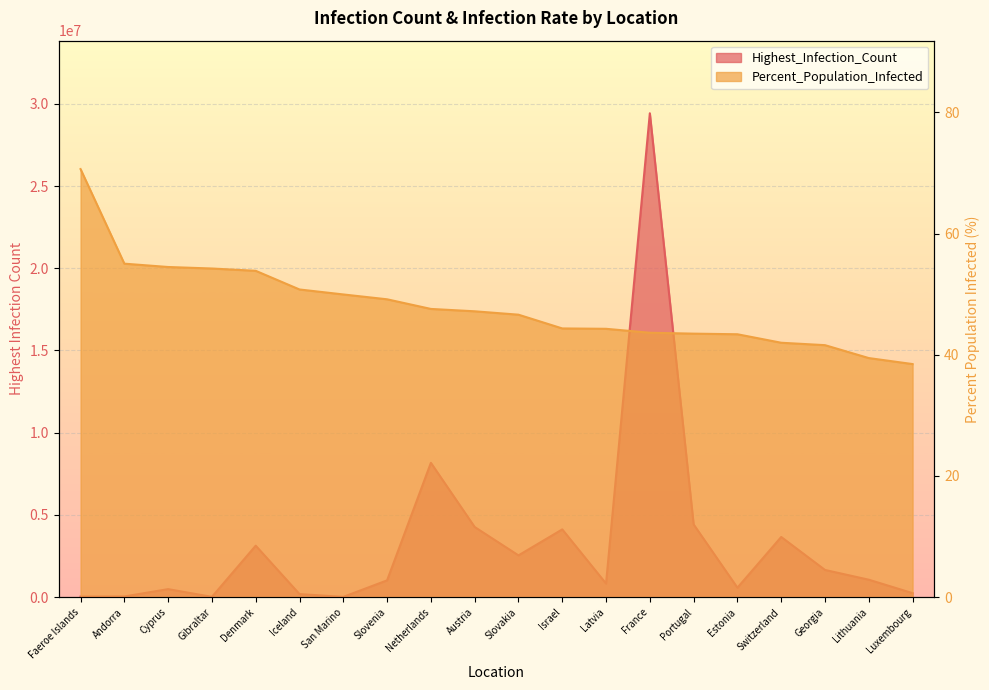

At how many categories does at least one series exceed 236467?

15